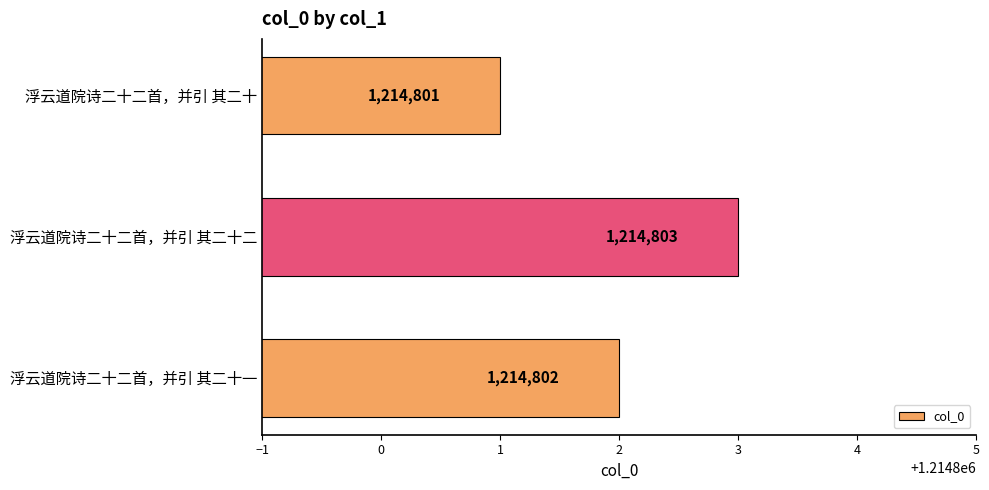

What is the difference between the maximum and second lowest values?

1